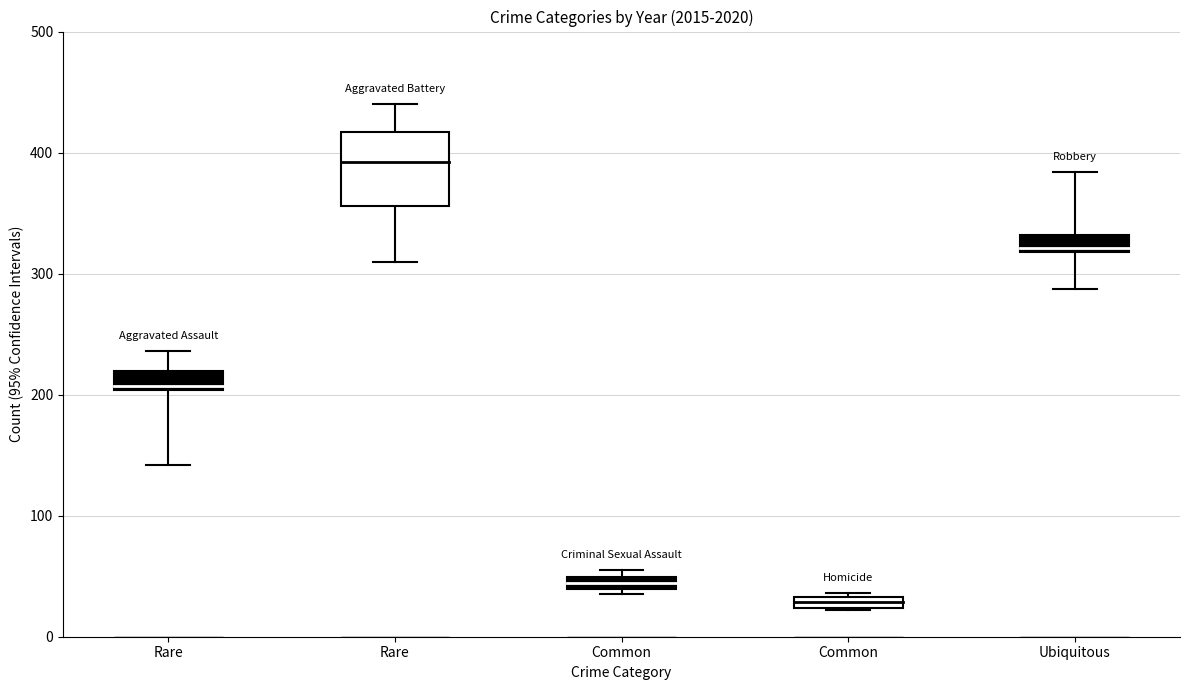

Is the value of 2016 at Aggravated Assault greater than the value of 2019 at Criminal Sexual Assault?

Yes